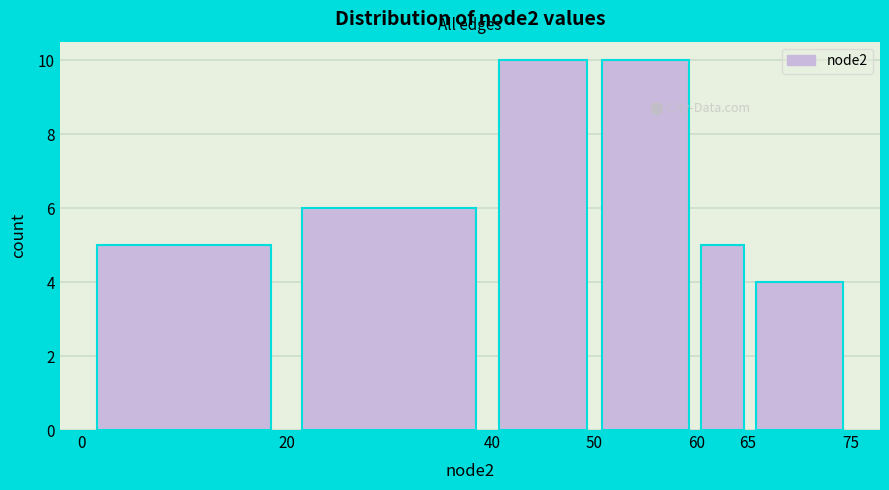

Reading left to right, transcribe this chart: for each bar, give the range it covers on the x-axis and its height. The values are not printed on the chart, so give them approximately, as read against the axis.

0 to 20: 5
20 to 40: 6
40 to 50: 10
50 to 60: 10
60 to 65: 5
65 to 75: 4